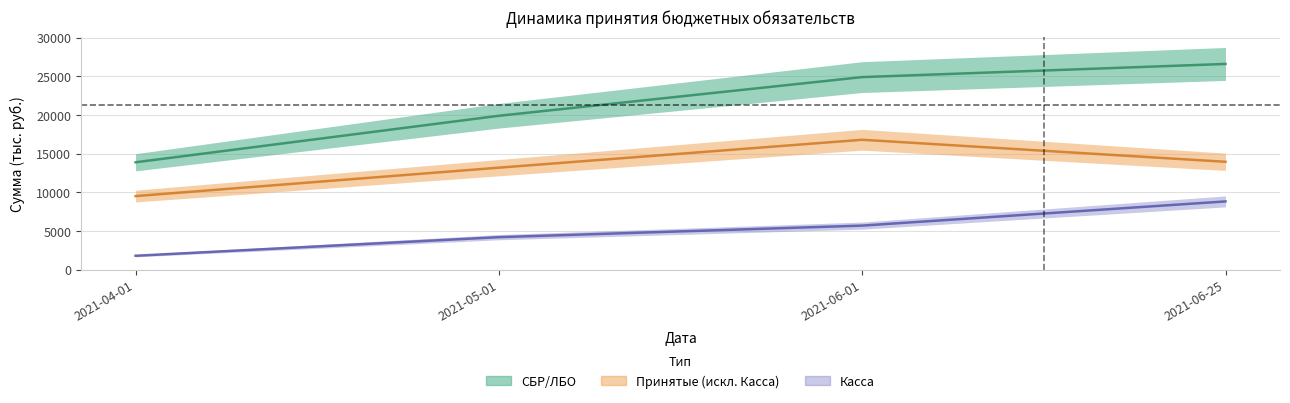

At how many categories does at least one series exceed 4168?

4